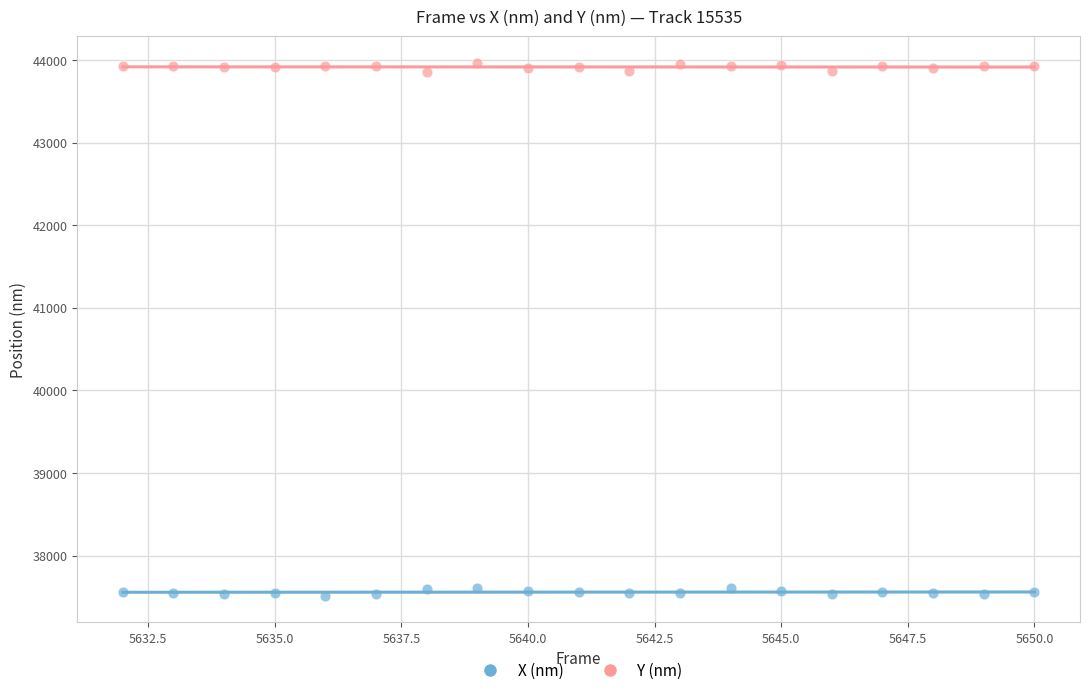

Which series contains the lowest Y value?

X (nm)